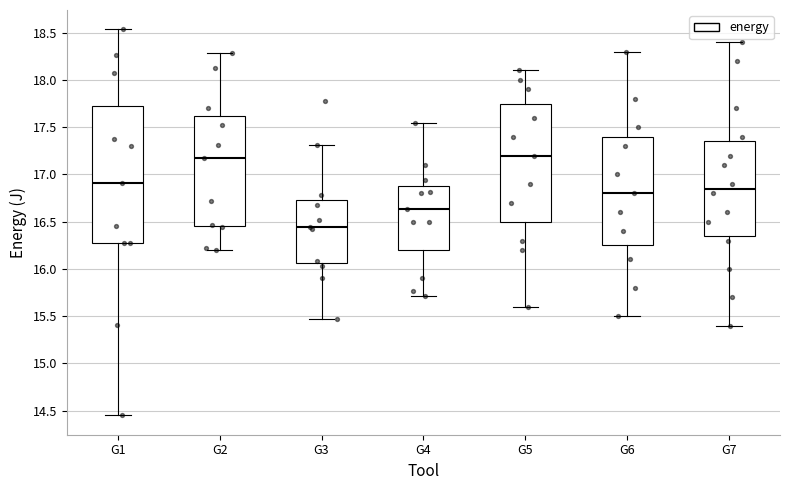

Reading left to right, transcribe this box plot: for each box, give where its median line is, the range the box spans, and where its two whiskers end, as read against the y-axis. The values are not printed on the chart, so give them approximately, as read against the axis.

G1: median 16.90, box 16.25 to 17.75, whiskers 14.45 to 18.55
G2: median 17.15, box 16.45 to 17.60, whiskers 16.20 to 18.30
G3: median 16.45, box 16.05 to 16.75, whiskers 15.45 to 17.30
G4: median 16.65, box 16.20 to 16.90, whiskers 15.70 to 17.55
G5: median 17.20, box 16.50 to 17.75, whiskers 15.60 to 18.10
G6: median 16.80, box 16.25 to 17.40, whiskers 15.50 to 18.30
G7: median 16.85, box 16.35 to 17.35, whiskers 15.40 to 18.40